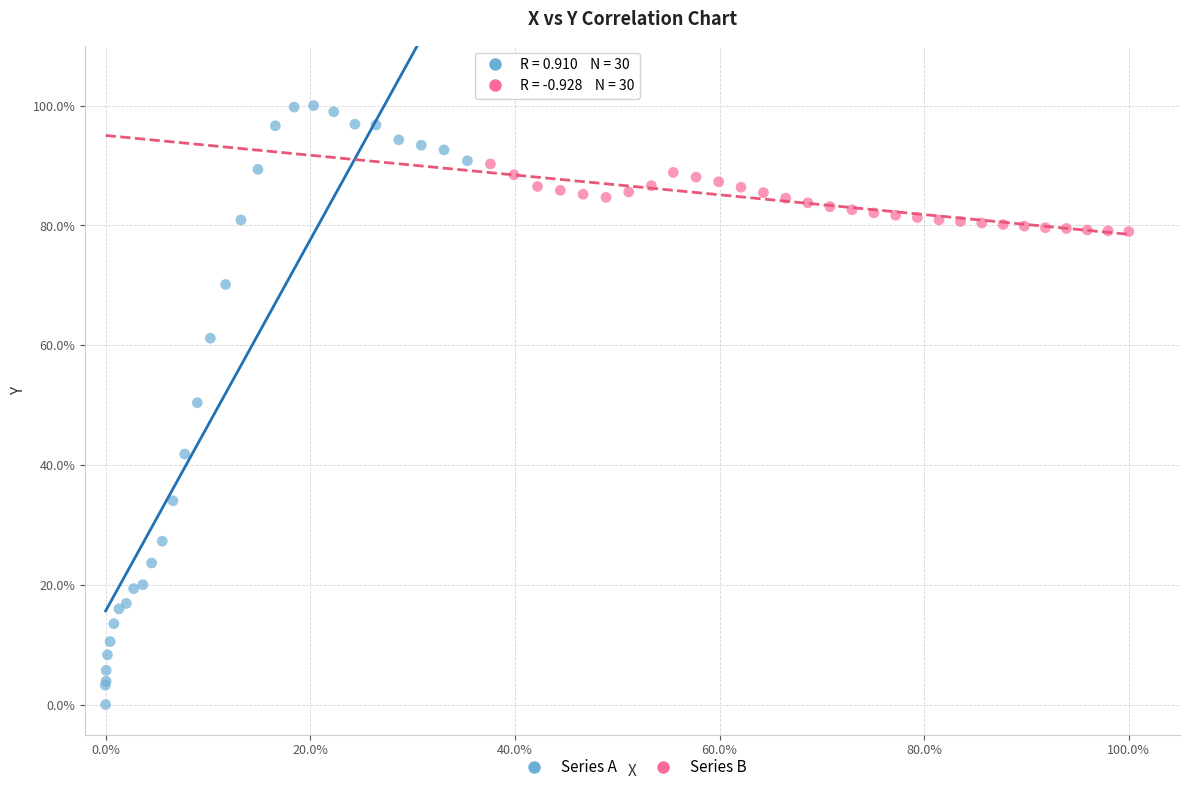

Which series contains the highest Y value?

Series A